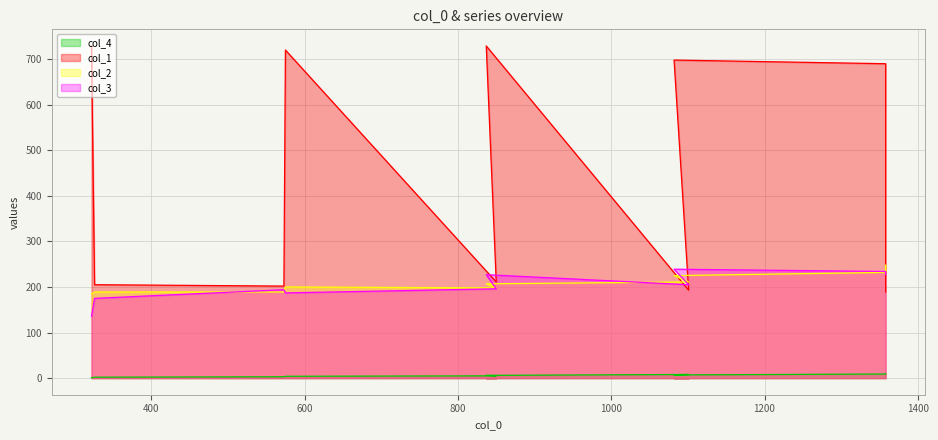

What is the approximate value of col_2 at 850, to the nearest 5?

200